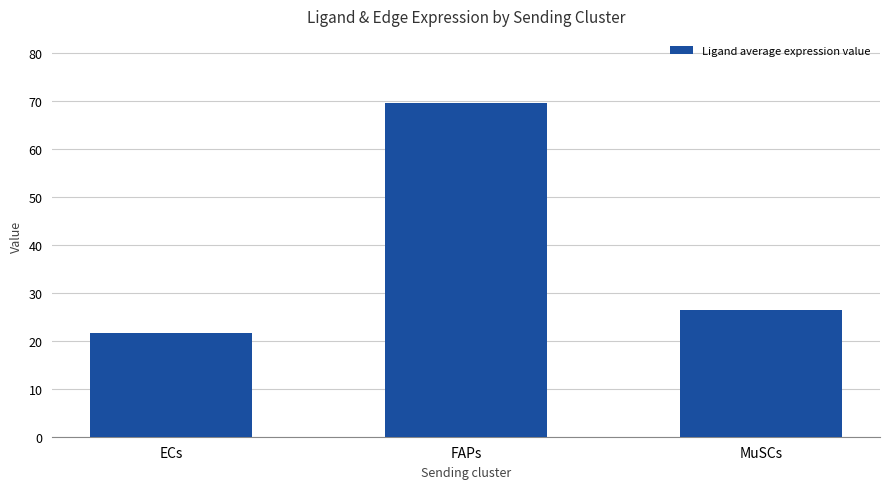

Where does the data first go above 26?

FAPs